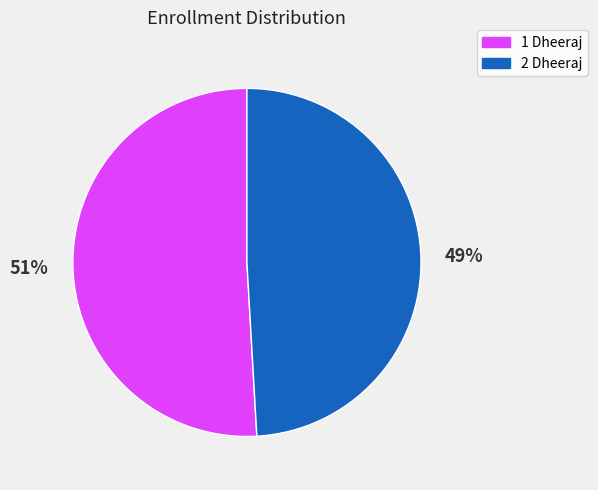

To the nearest percent, what is the average slice percentage?

50%